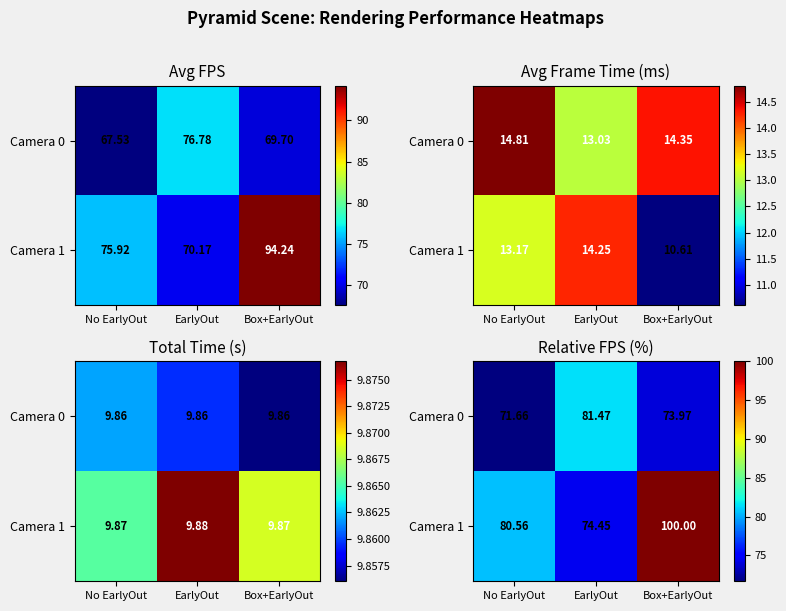

True or false: Camera 0 has a value of 51.6 at EarlyOut.

False